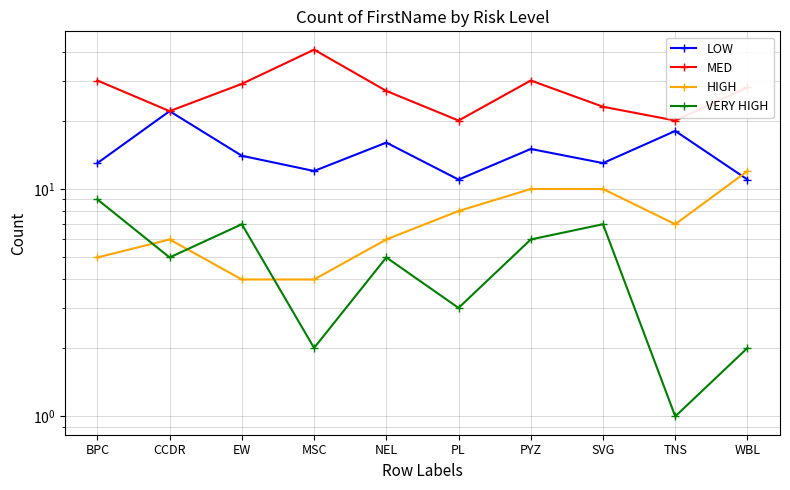

How many data points in HIGH are less than 7?

5